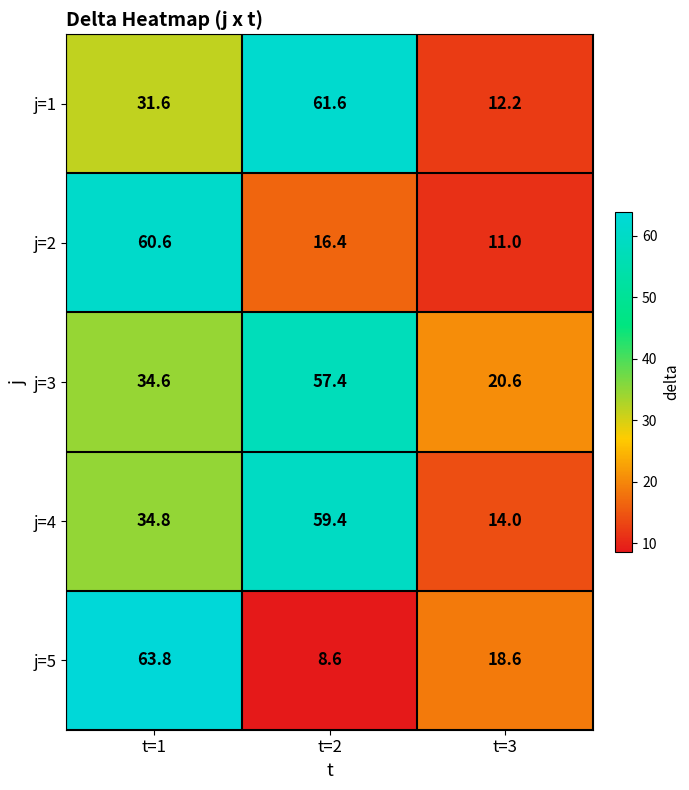

At which category is the sum across all series the highest?

t=1